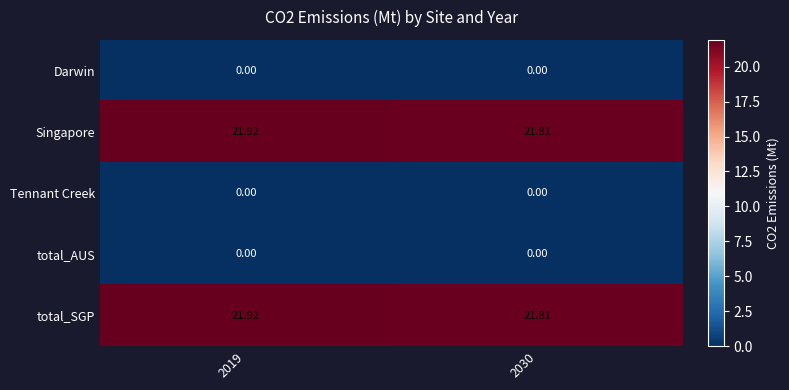

What is the maximum value shown in the chart?

21.9